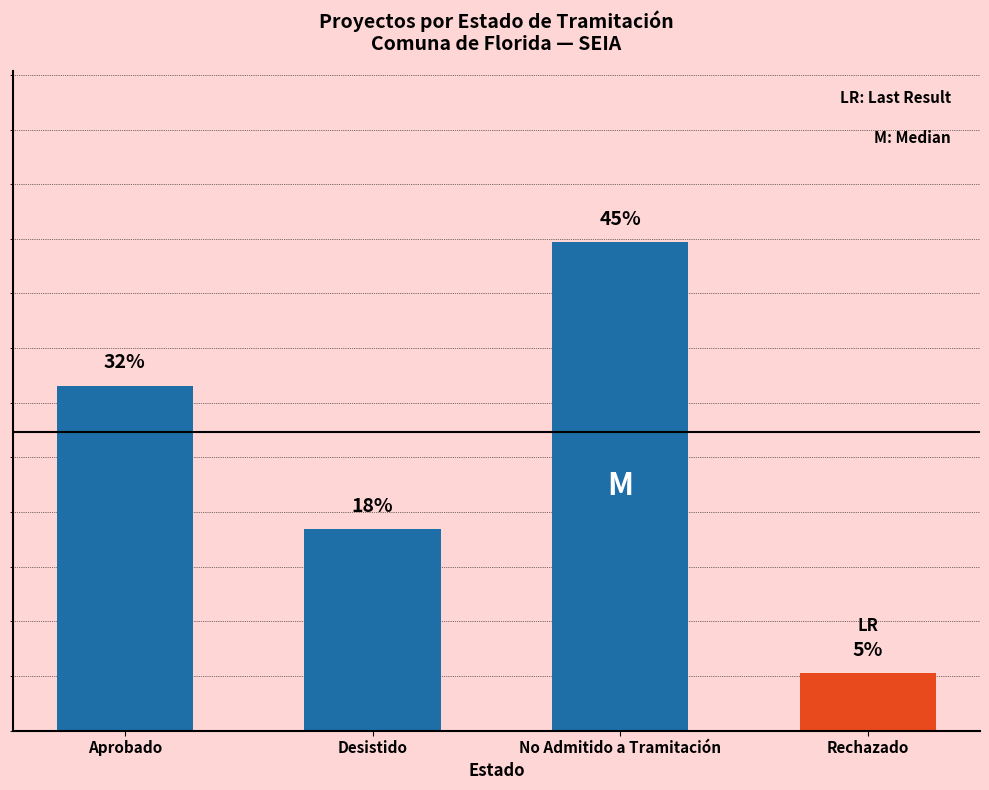

True or false: the data shows 1.4 at Rechazado.

False